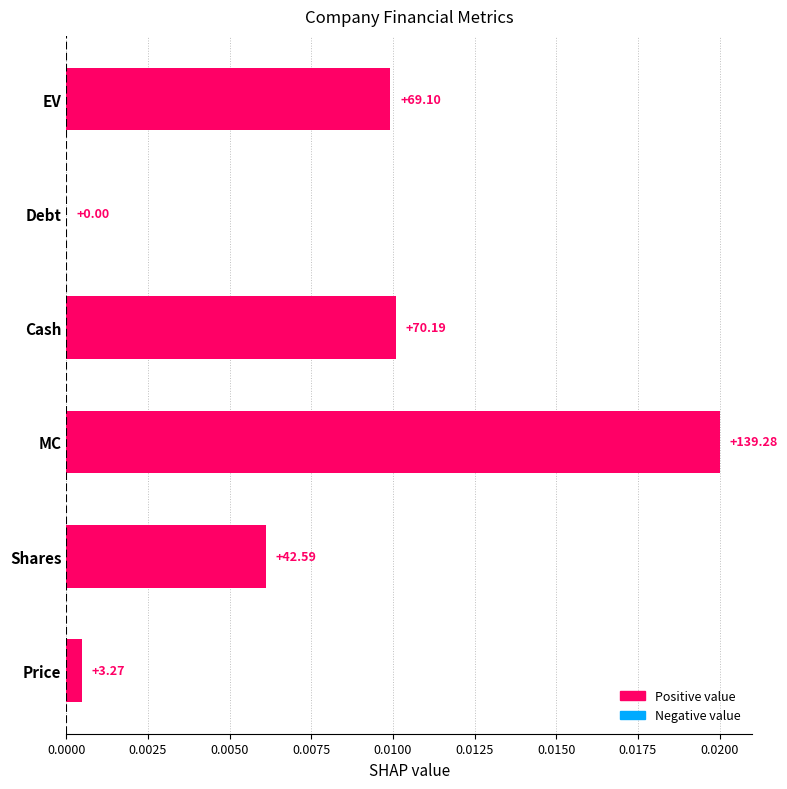

Are the bars horizontal?

Yes